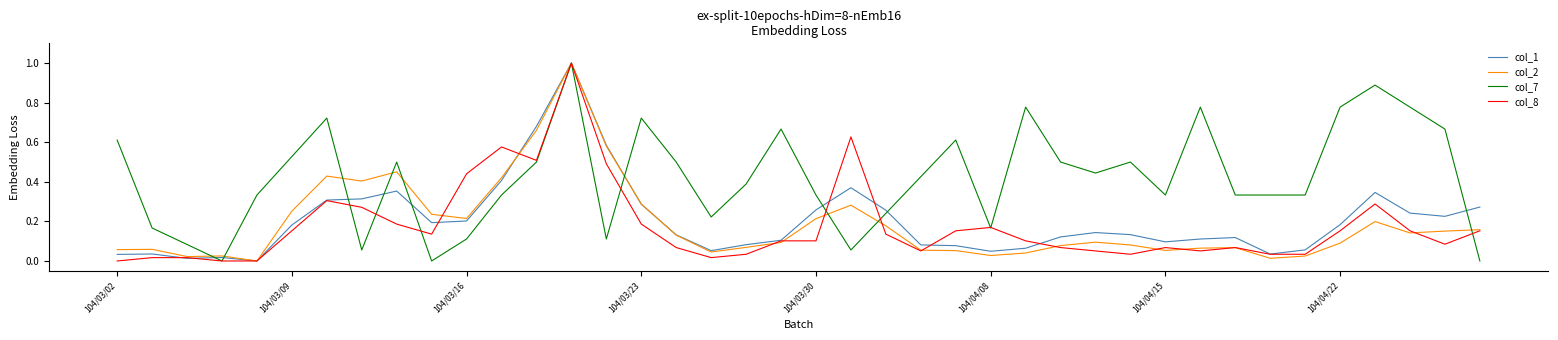

What is the maximum value for col_2?

1.0